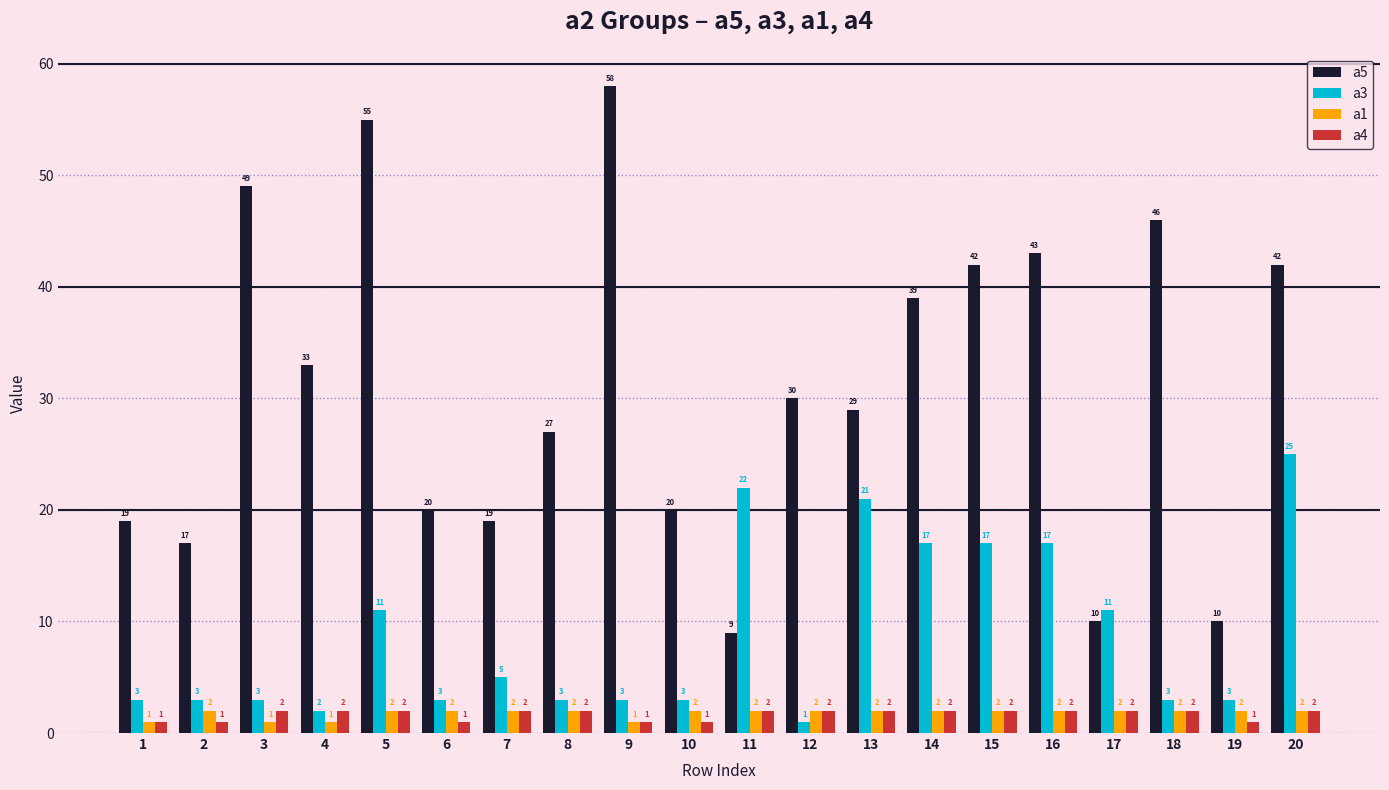

Read the a5 value at 12.

30